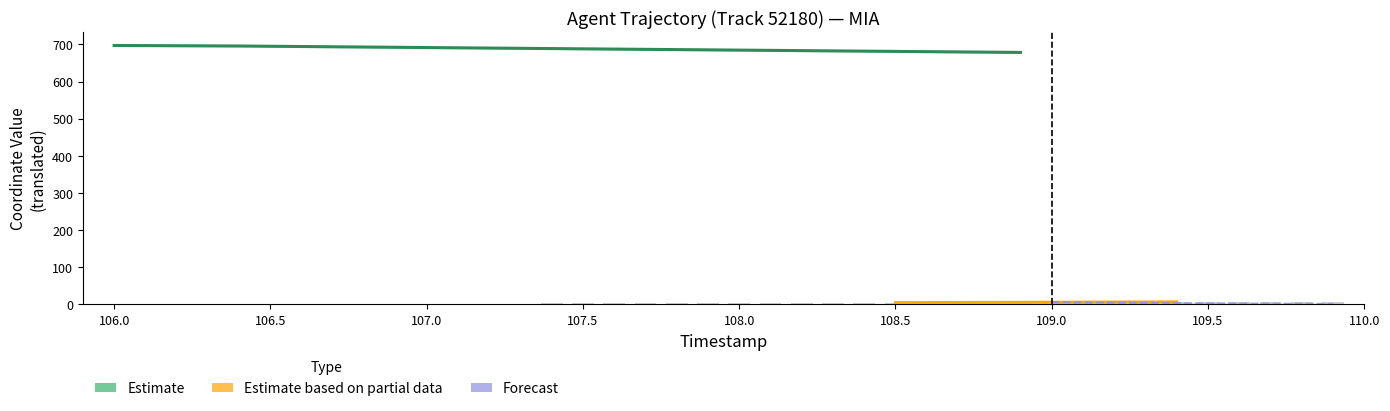

How many bars are there in total?

40